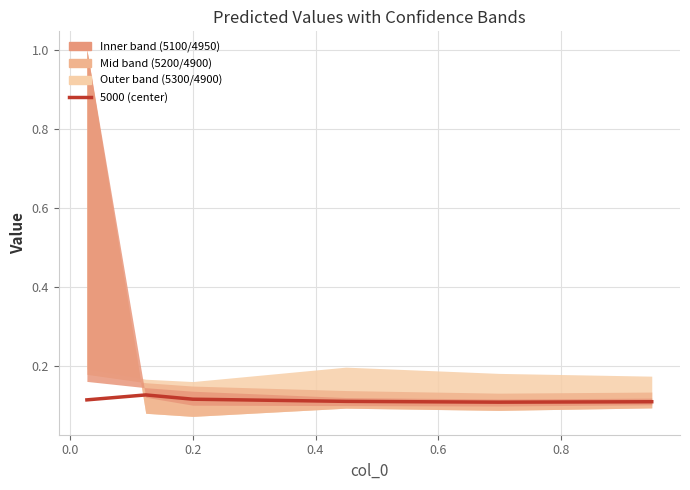

Reading left to right, what are all the values shown in this chart?

0.1	0.1	0.1	0.1	0.1	0.1